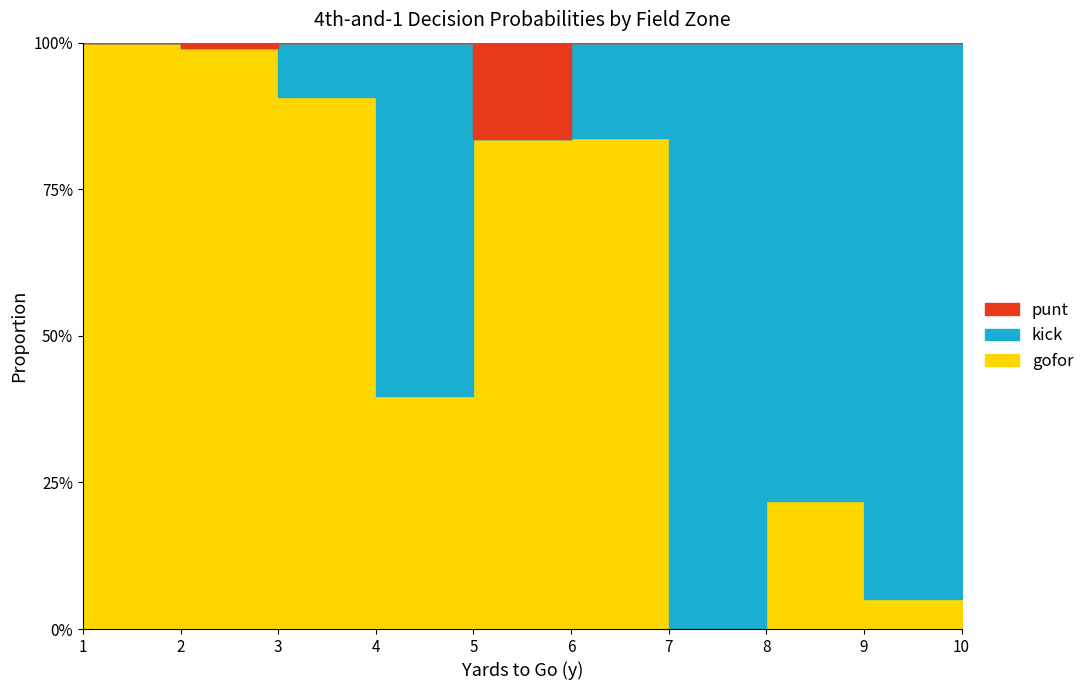

Does the chart display data point markers on the line(s)?

No